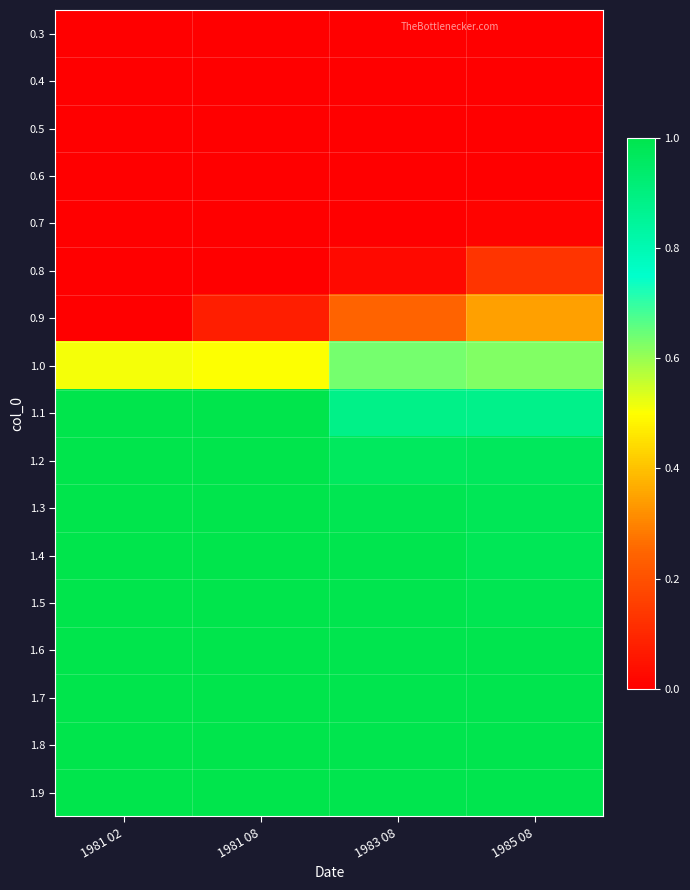

Which series has the largest total across all categories?

1.9